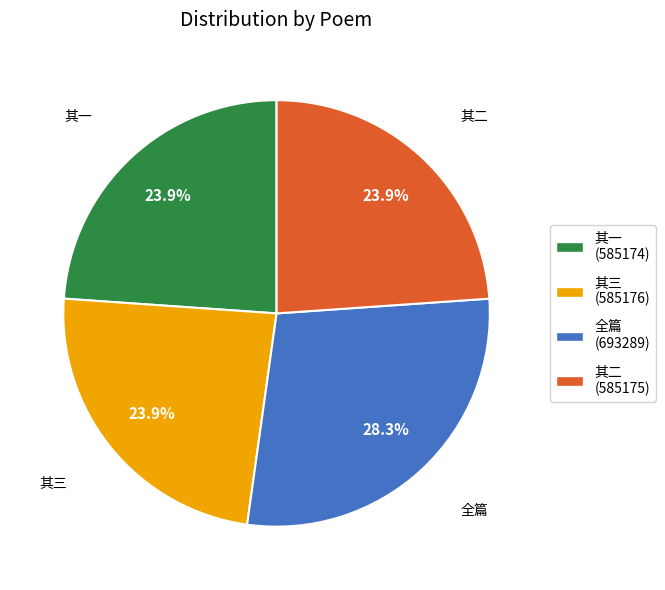

Is there a majority slice in this chart?

No